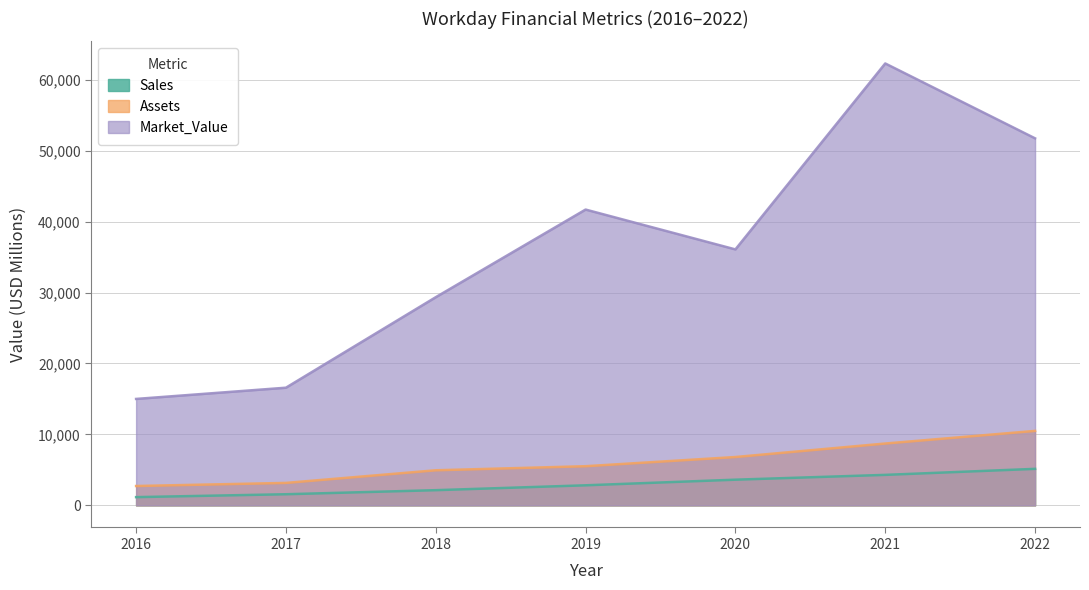

Which series has the largest total across all categories?

Market_Value